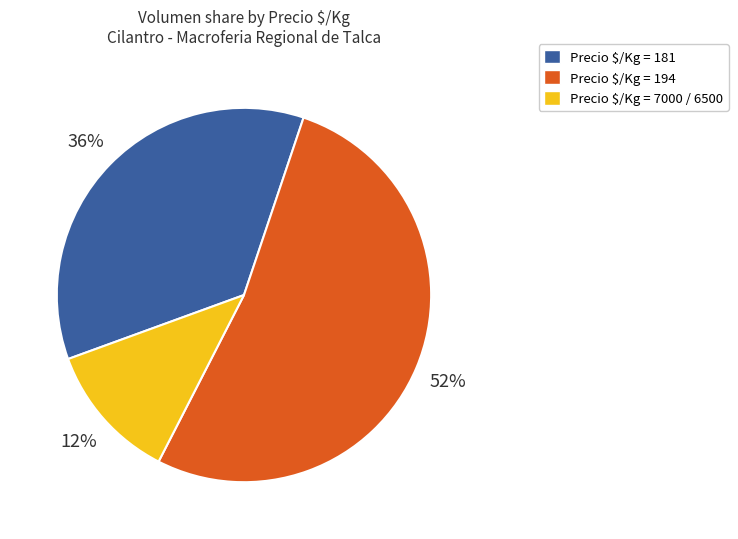

The Precio $/Kg = 181 slice represents 27% of the pie. True or false?

False